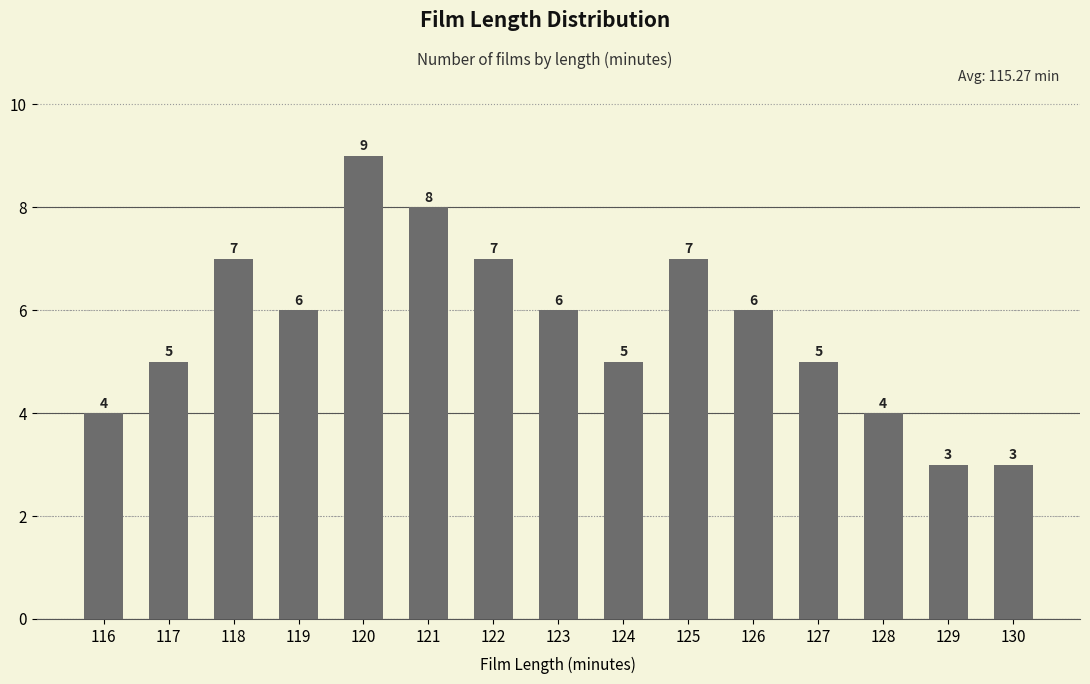

What is the sum of all values?

85